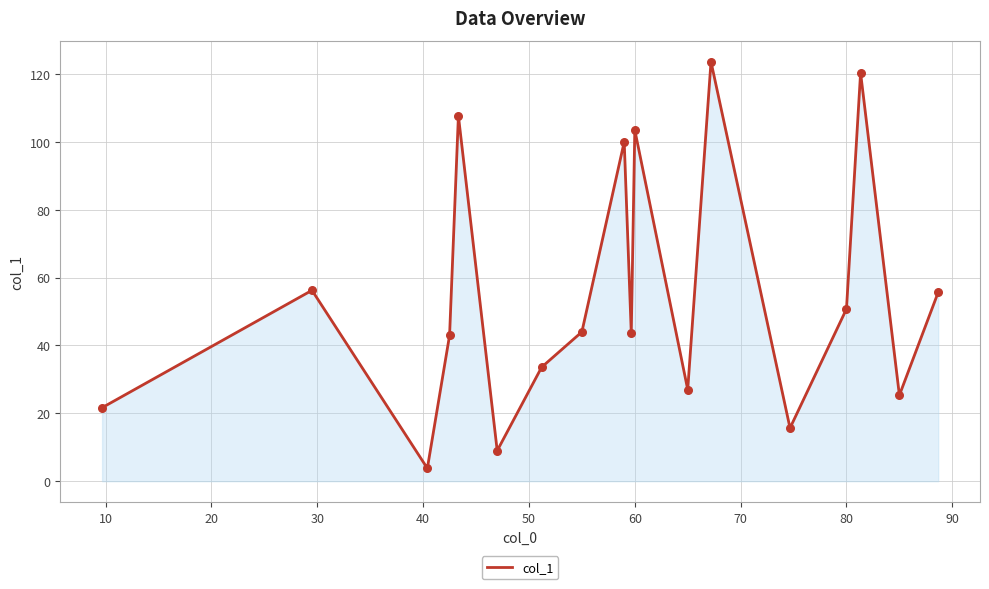

What is the maximum value shown in the chart?

123.6